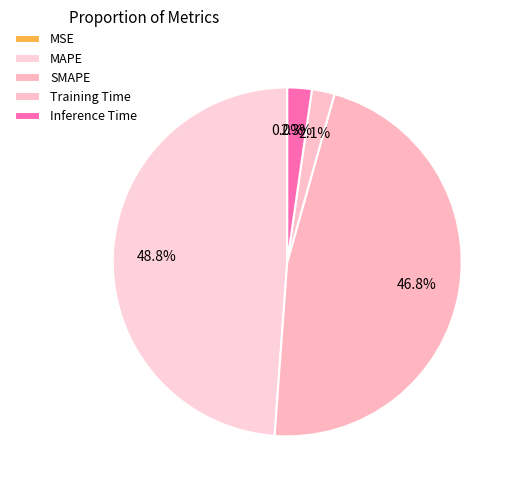

Rank the categories by value from lowest to highest.

MSE, Training Time, Inference Time, SMAPE, MAPE